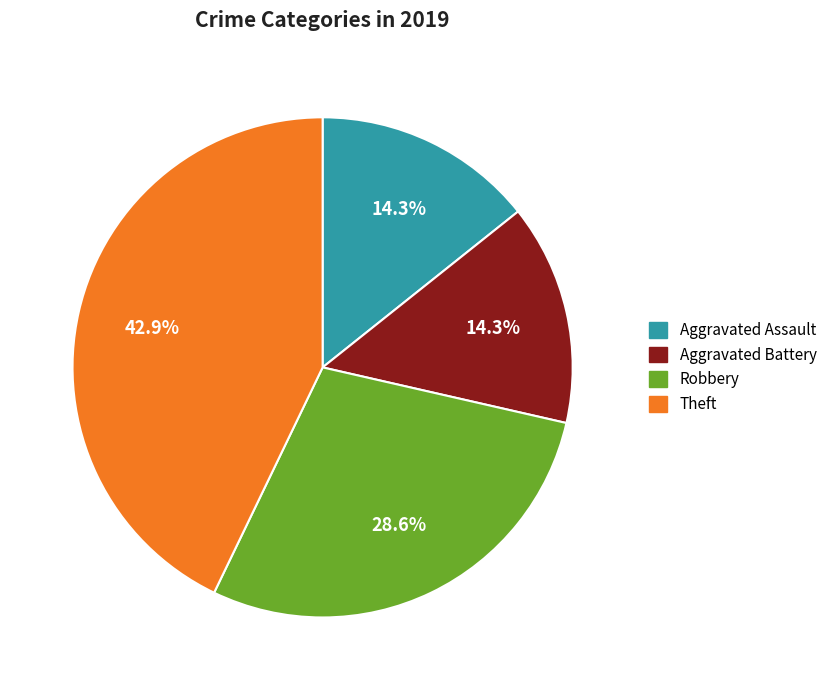

What percentage is NOT represented by Aggravated Assault?

85.7%